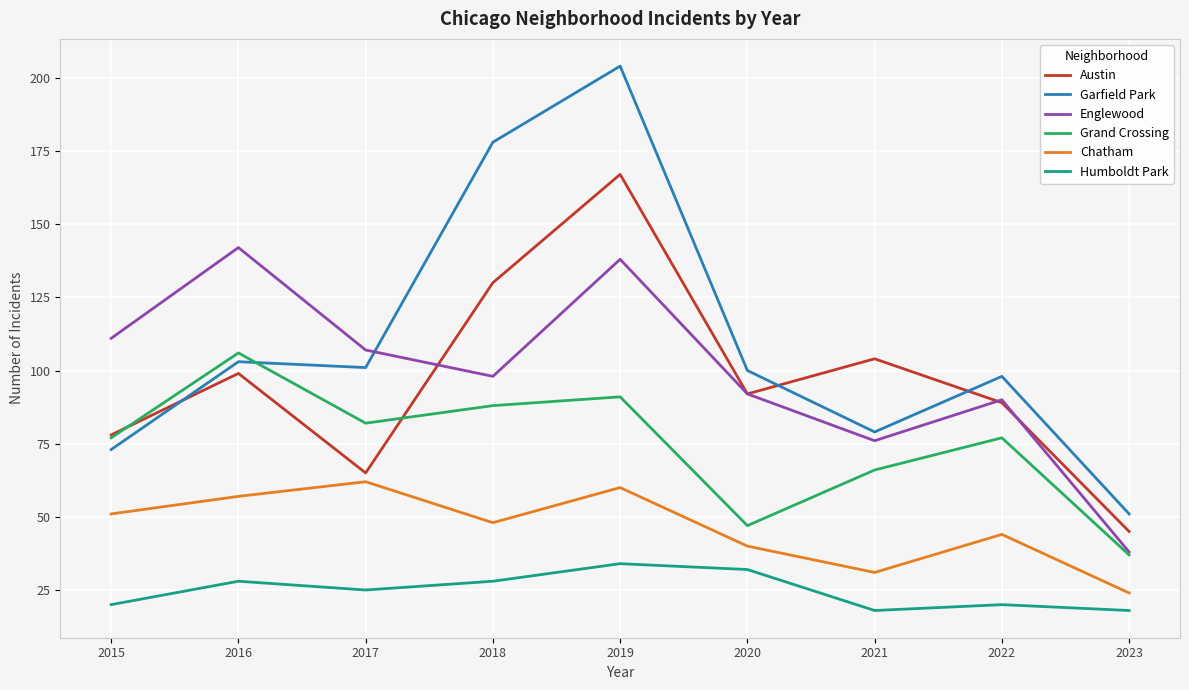

How many interior local peaks does the Grand Crossing series have?

3